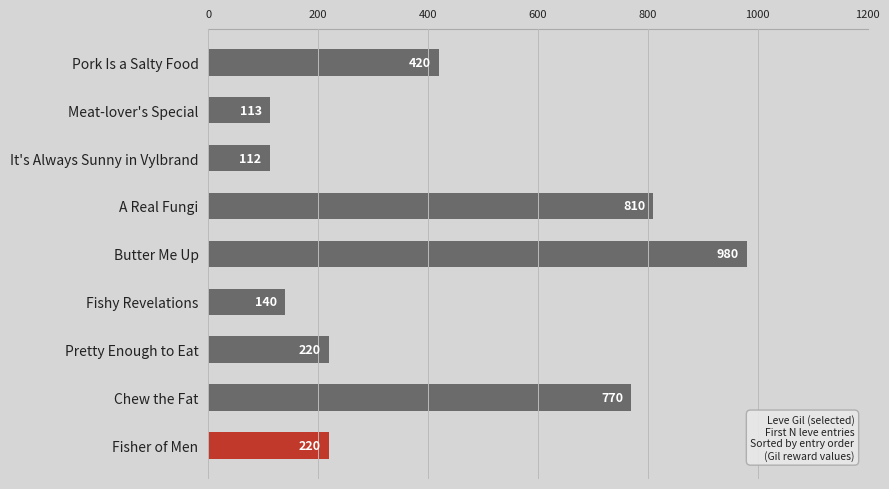

What is the difference between the values at Fisher of Men and Chew the Fat?

550